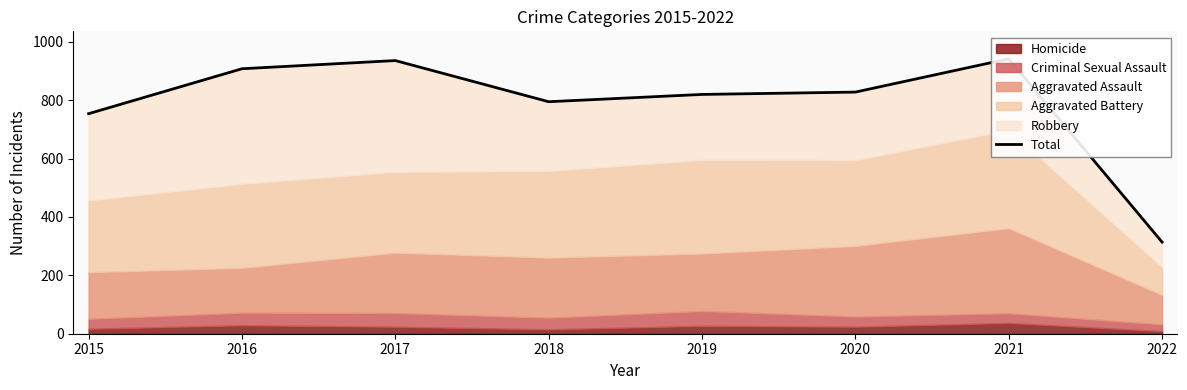

What is the value of the 7th point from the left?

942